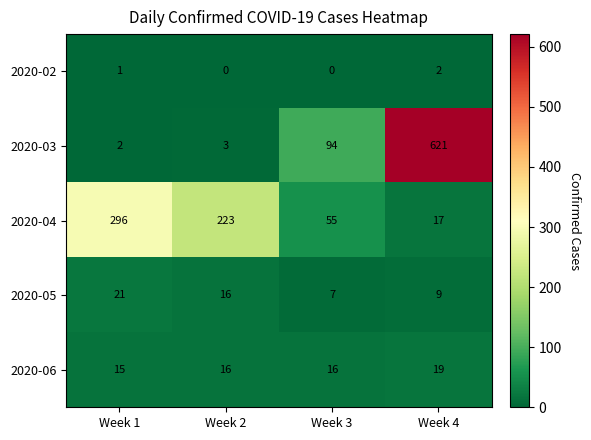

The value of 2020-06 at Week 1 is 8. True or false?

False